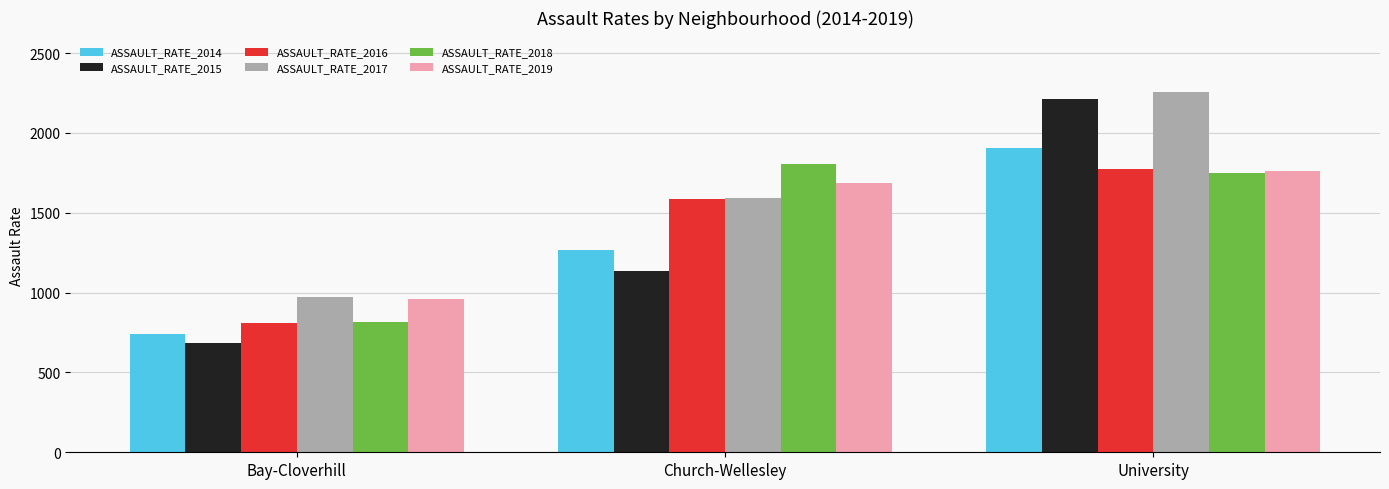

What is the greatest value displayed?

2258.3